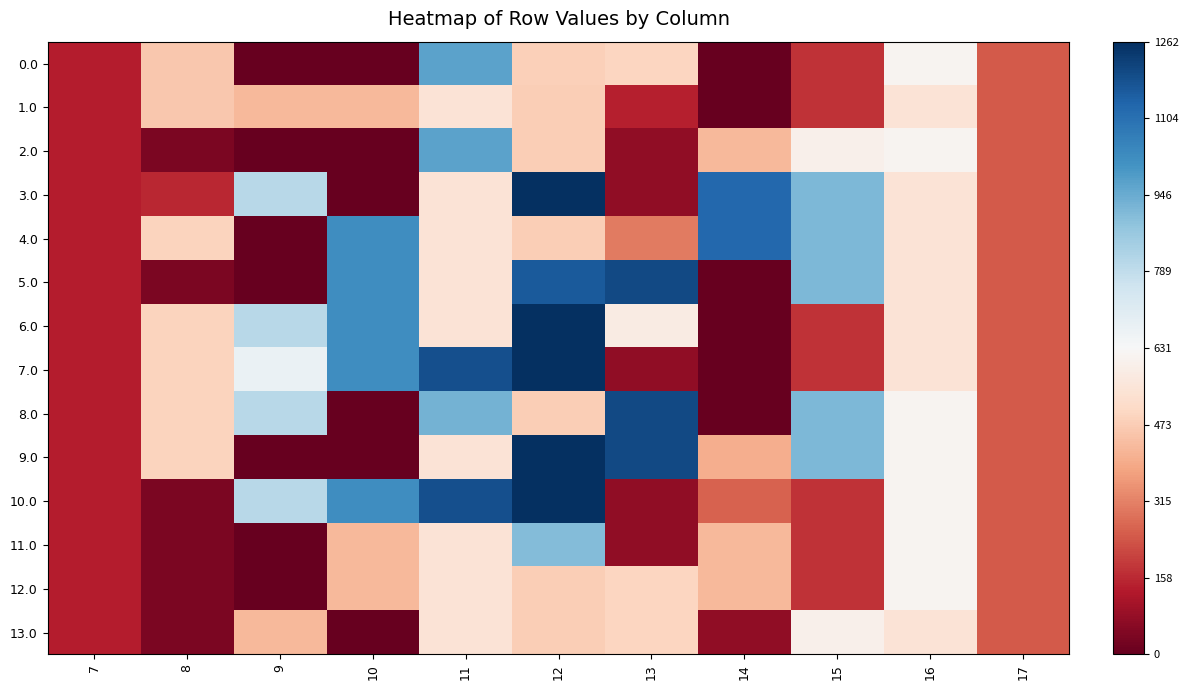

Reading left to right, extract all data points from this chart.

0.0: 7=134.3	8=459.0	9=0.0	10=0.0	11=968.3	12=480.9	13=494.2	14=0.3	15=172.8	16=613.0	17=243.5
1.0: 7=134.3	8=459.0	9=424.0	10=424.0	11=544.3	12=477.2	13=141.5	14=0.3	15=172.8	16=545.4	17=243.5
2.0: 7=134.3	8=35.0	9=0.0	10=0.0	11=968.3	12=477.2	13=73.9	14=424.3	15=596.8	16=613.0	17=243.5
3.0: 7=134.3	8=156.0	9=804.0	10=0.0	11=544.3	12=1261.6	13=70.2	14=1128.6	15=911.8	16=545.4	17=243.5
4.0: 7=134.3	8=489.3	9=0.0	10=1023.2	11=544.3	12=477.2	13=302.2	14=1128.6	15=911.8	16=545.4	17=243.5
5.0: 7=134.3	8=35.0	9=0.0	10=1023.2	11=544.3	12=1162.7	13=1199.2	14=0.3	15=911.8	16=545.4	17=243.5
6.0: 7=134.3	8=489.3	9=804.0	10=1023.2	11=544.3	12=1261.6	13=581.1	14=0.3	15=172.8	16=545.4	17=243.5
7.0: 7=134.3	8=489.3	9=674.0	10=1023.2	11=1185.2	12=1261.6	13=70.2	14=0.3	15=172.8	16=545.4	17=243.5
8.0: 7=134.3	8=489.3	9=804.0	10=0.0	11=927.0	12=477.2	13=1199.2	14=0.3	15=911.8	16=613.0	17=243.5
9.0: 7=134.3	8=489.3	9=0.0	10=0.0	11=544.3	12=1261.6	13=1199.2	14=402.7	15=911.8	16=613.0	17=243.5
10.0: 7=134.3	8=35.0	9=804.0	10=1023.2	11=1185.2	12=1261.6	13=70.2	14=256.8	15=172.8	16=613.0	17=243.5
11.0: 7=134.3	8=38.8	9=0.0	10=425.0	11=544.3	12=902.2	13=70.2	14=425.3	15=172.8	16=613.0	17=243.5
12.0: 7=134.3	8=35.0	9=0.0	10=425.0	11=544.3	12=477.2	13=495.2	14=425.3	15=176.6	16=613.0	17=243.5
13.0: 7=134.3	8=35.0	9=425.0	10=0.0	11=544.3	12=477.2	13=495.2	14=71.7	15=597.8	16=545.4	17=243.5